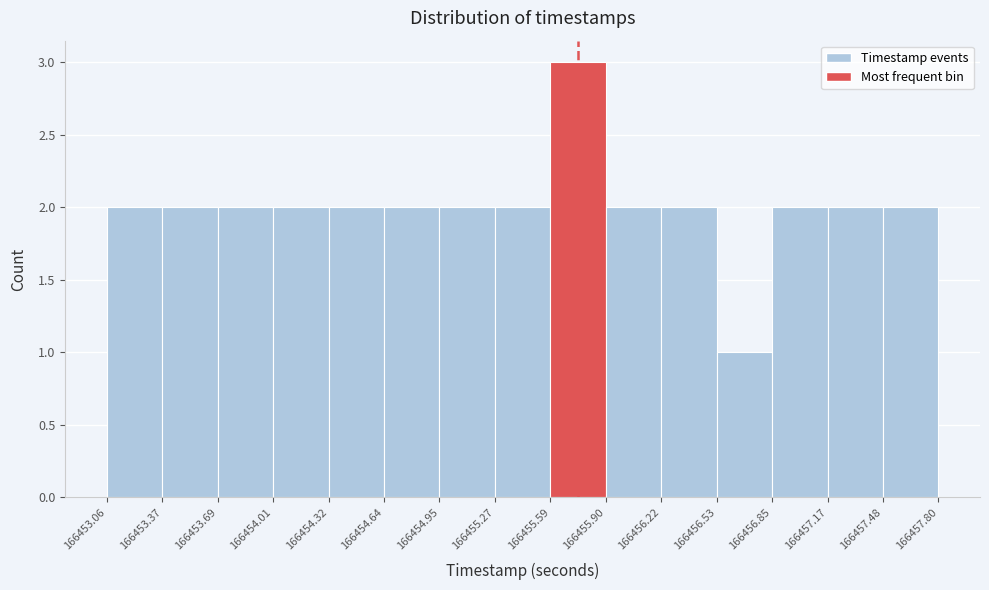

How tall is the bar that spans 166455.59 to 166455.90 on the x-axis? The values are not printed on the chart, so give them approximately, as read against the axis.

3